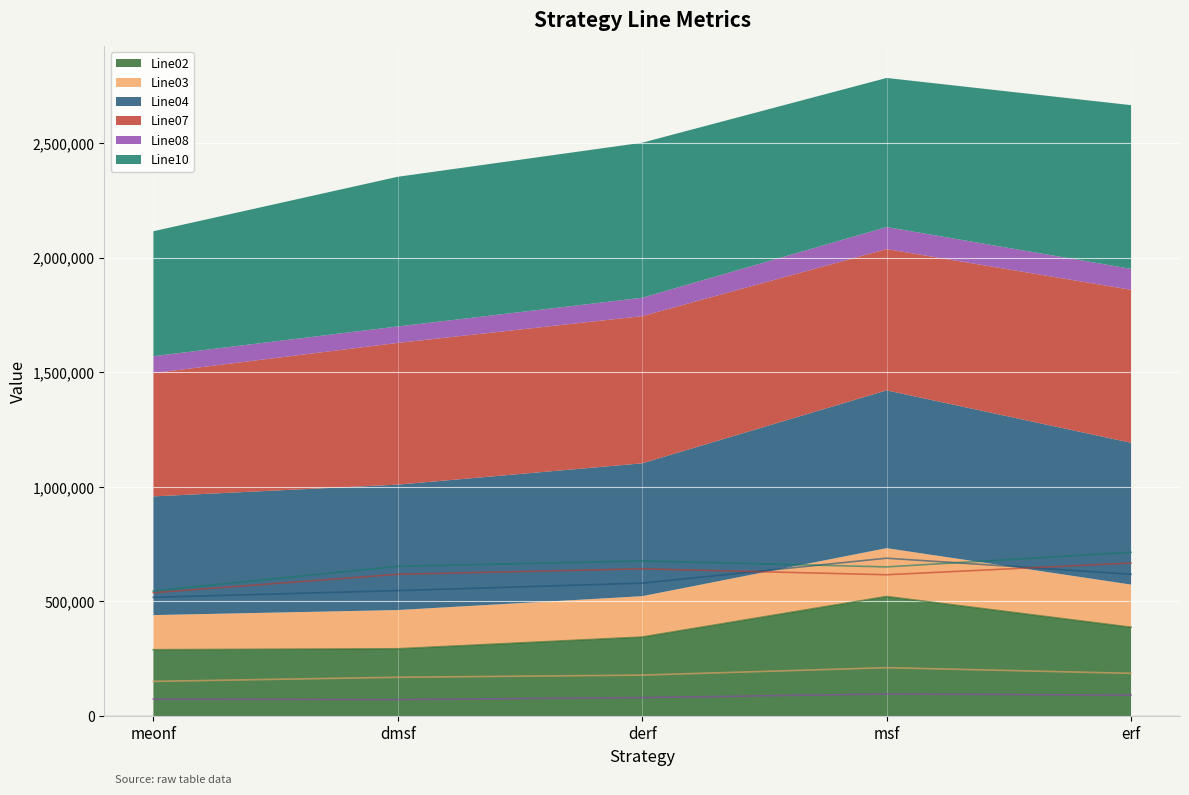

Where is Line04 nearest to the value 603567?

erf